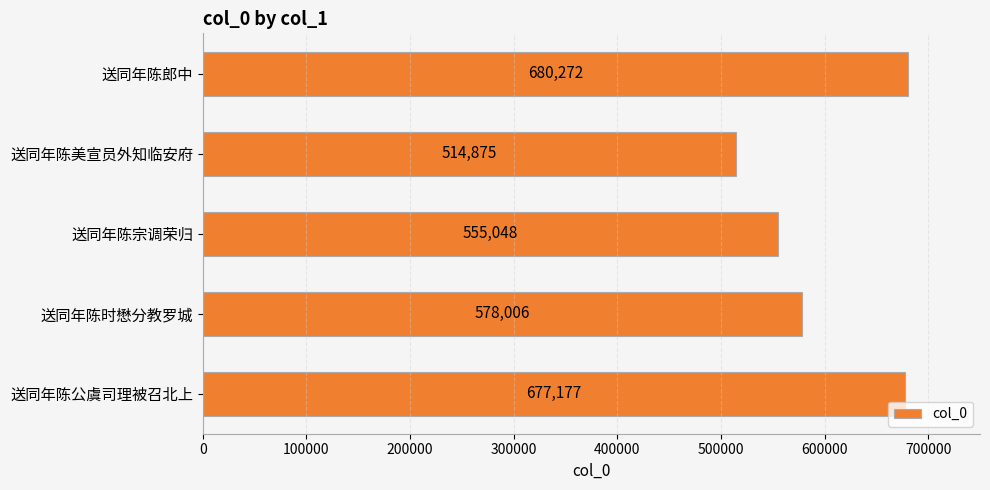

How many categories are shown in the chart?

5